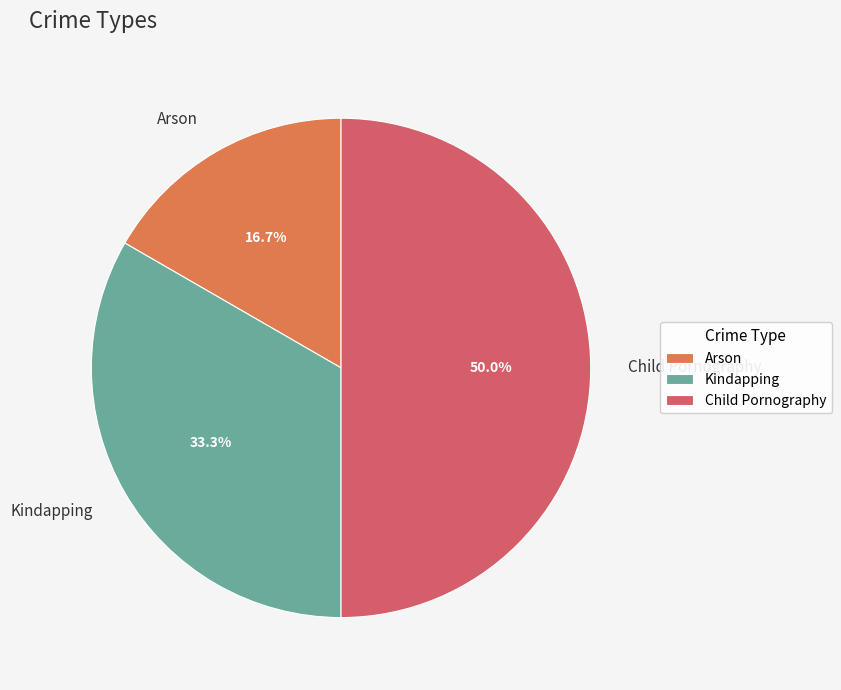

Combined, what portion of the pie is Arson and Kindapping?

50.0%